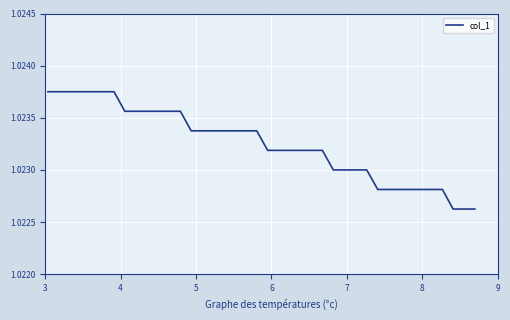

How many lines are shown in the chart?

1